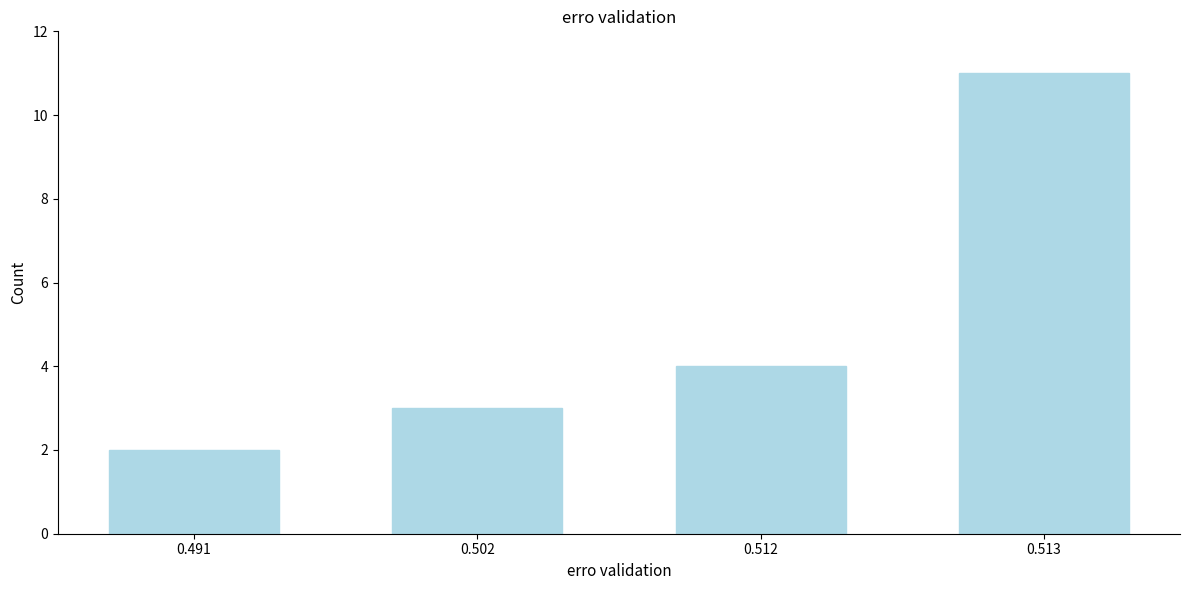

Reading left to right, what are all the values shown in this chart?

2	3	4	11